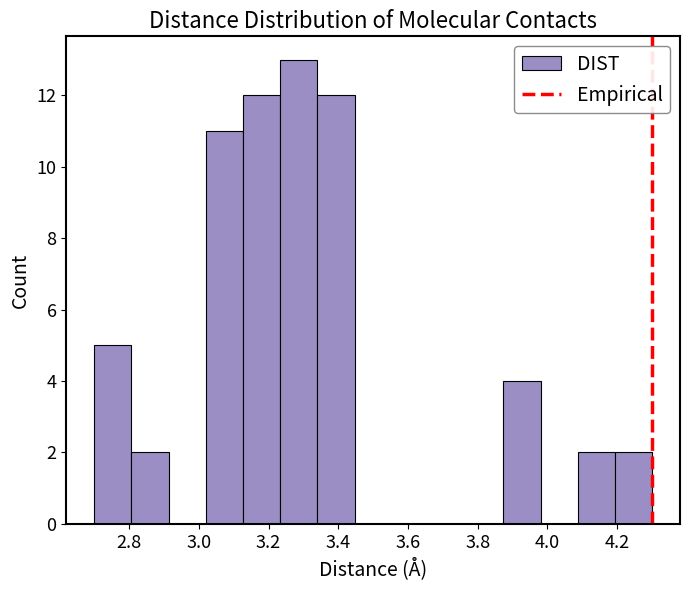

What is the height of the bar covering 3.12 to 3.24 on the x-axis? Neither the bar edges nor the heights are printed on the chart, so give them approximately, as read against the axes.

12